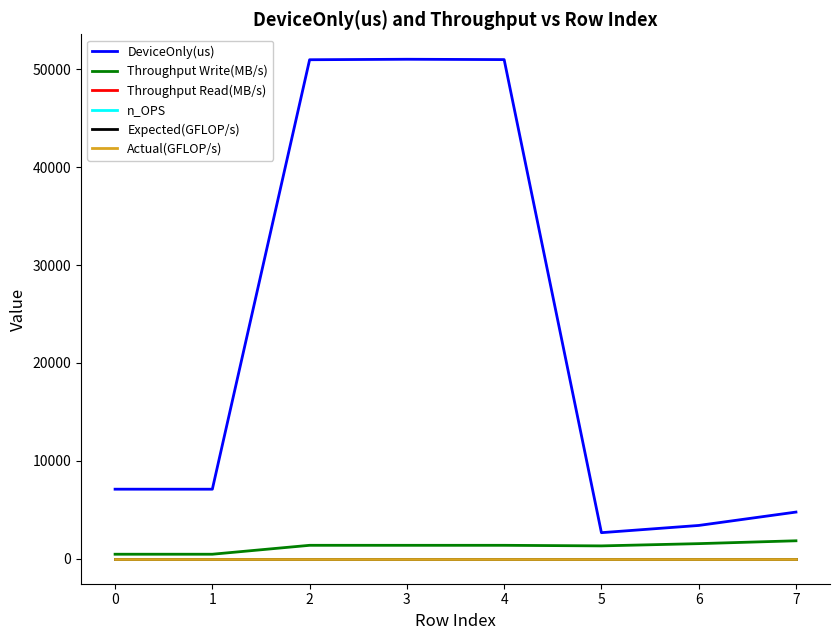

What is the sum of all Throughput Write(MB/s) values?

9733.8